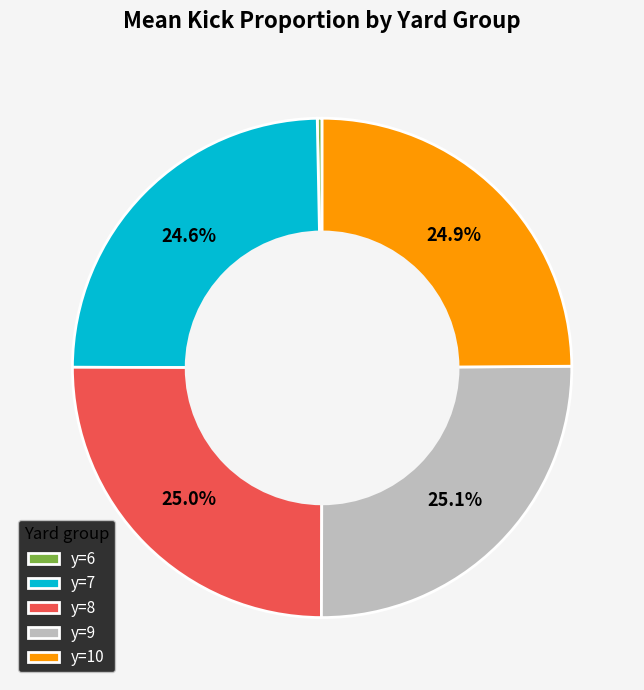

Which category has the smallest portion of the pie?

y=6